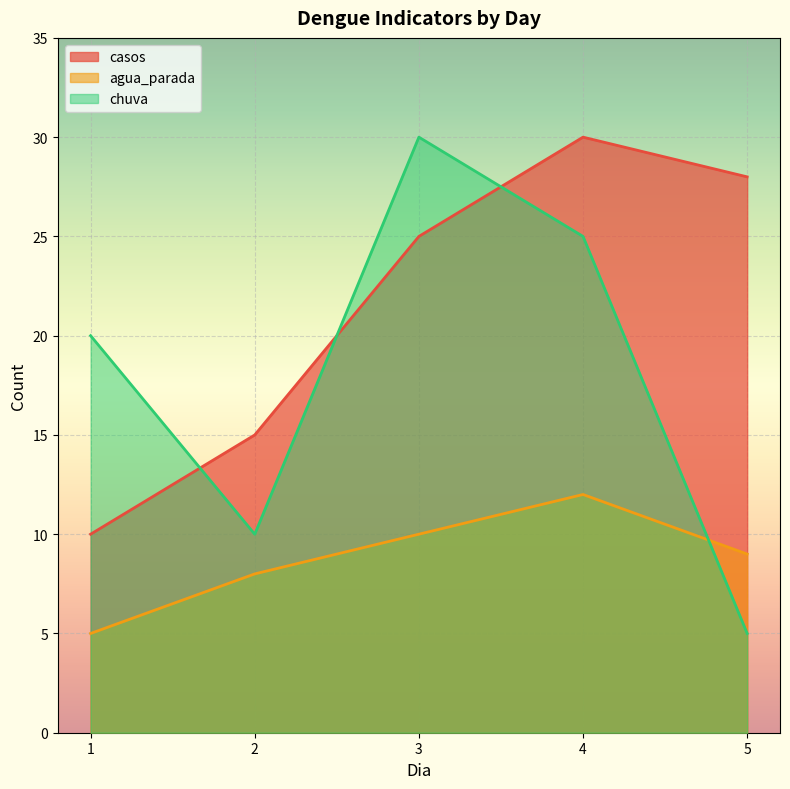

Is the value of chuva at 2 greater than the value of casos at 2?

No